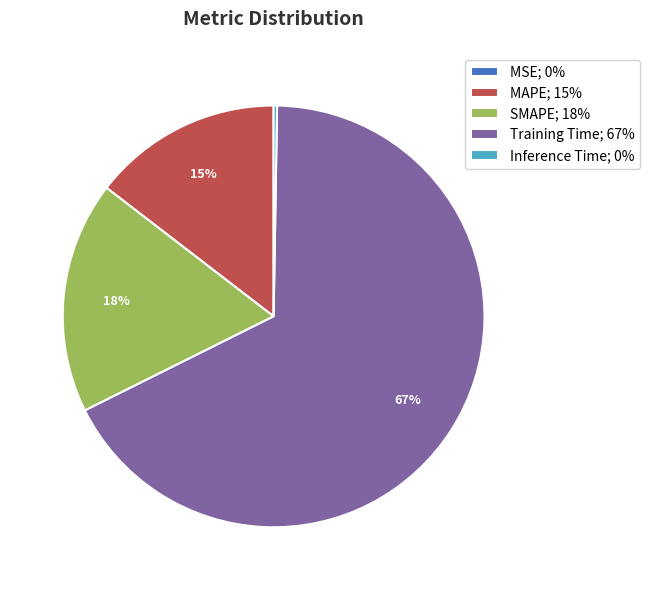

True or false: SMAPE; 18% accounts for 11% of the total.

False